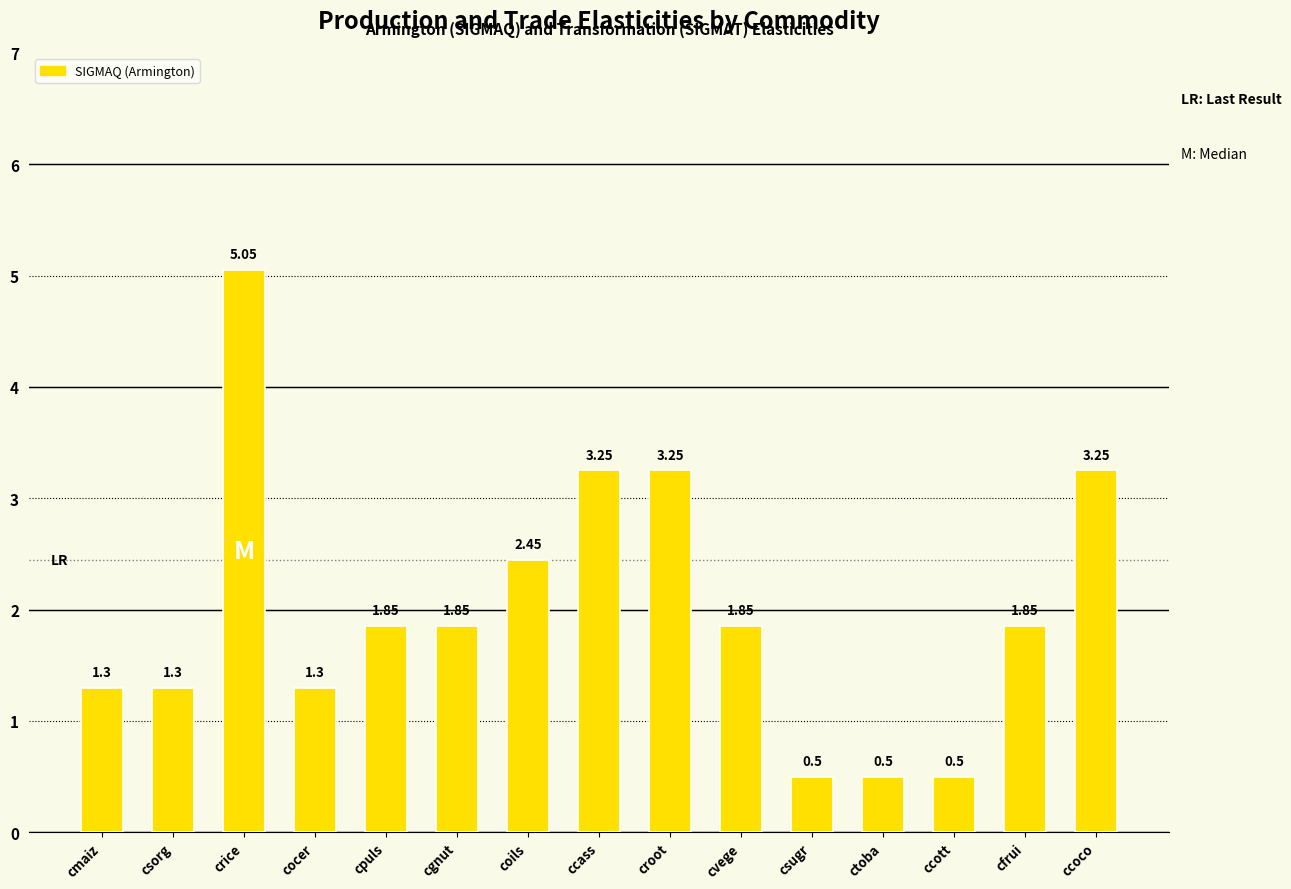

What is the minimum value shown in the chart?

0.5